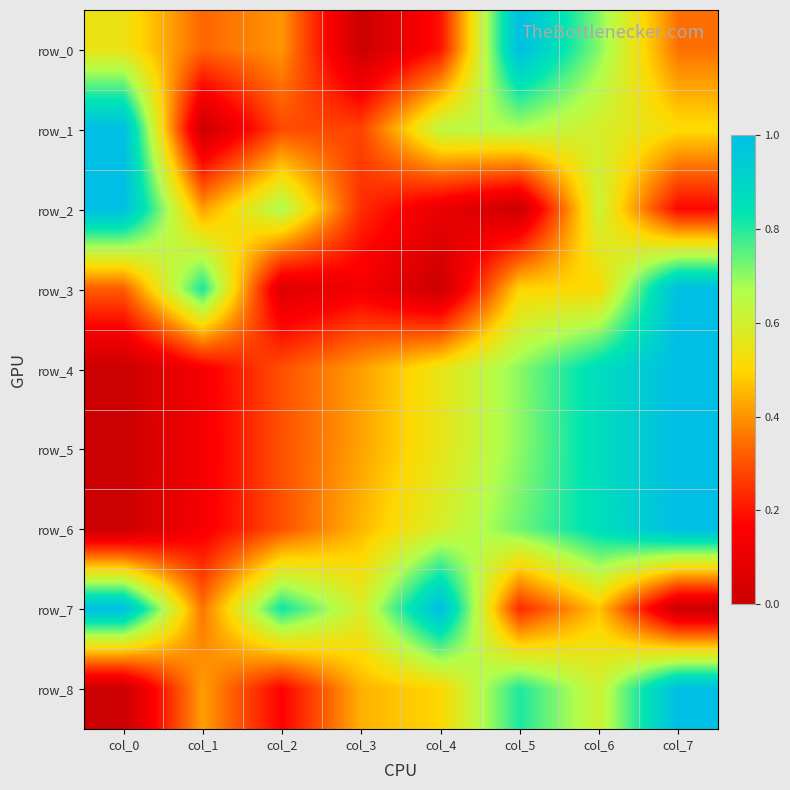

Which series has the largest total across all categories?

row_7